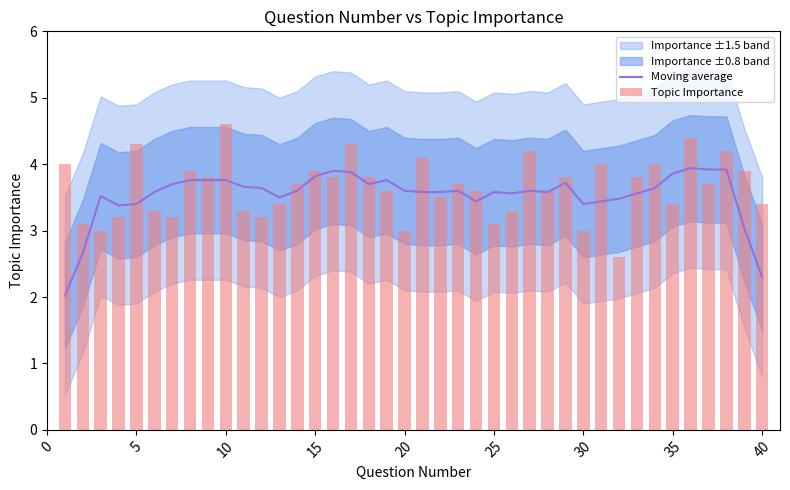

Rank the series by their average value, from highest to lowest.

Topic Importance, Moving average